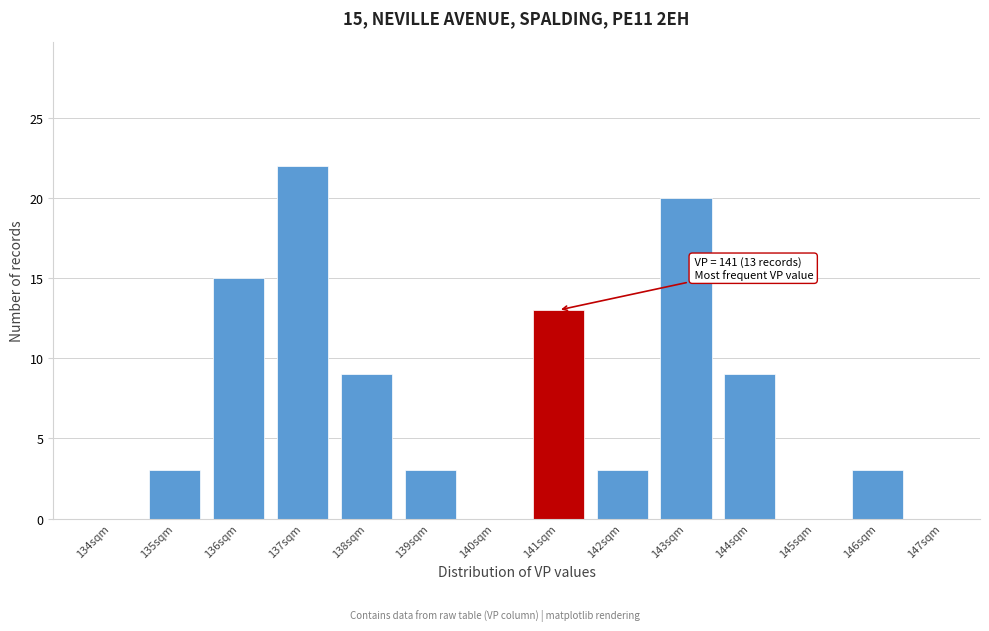

Reading left to right, transcribe all the data shown in this chart.

134sqm=0	135sqm=3	136sqm=15	137sqm=22	138sqm=9	139sqm=3	140sqm=0	141sqm=13	142sqm=3	143sqm=20	144sqm=9	145sqm=0	146sqm=3	147sqm=0